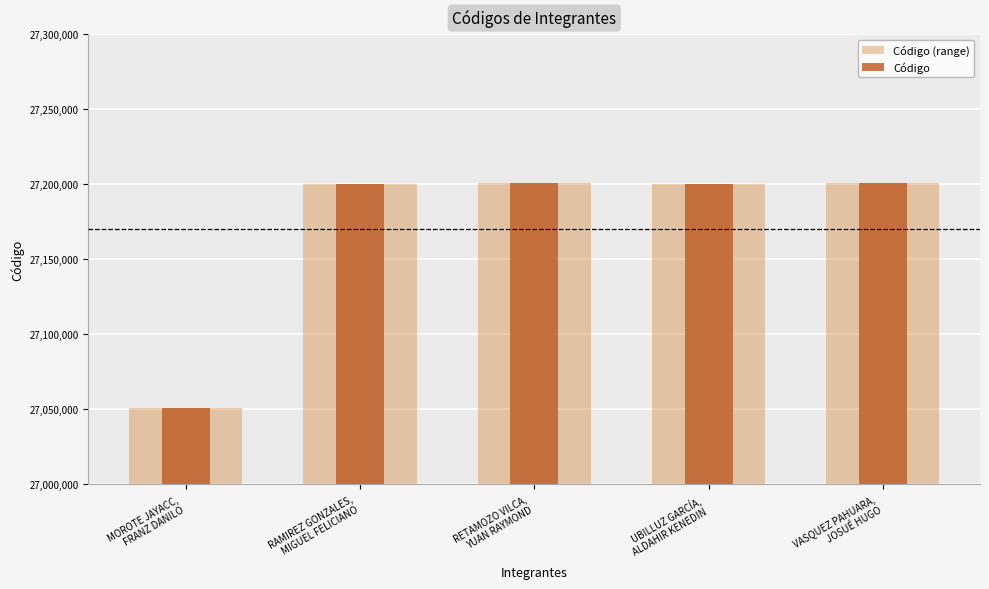

List the labels in order of Código value, largest first.

RETAMOZO VILCA,
YUAN RAYMOND, VASQUEZ PAHUARA,
JOSUÉ HUGO, UBILLUZ GARCÍA,
ALDAHIR KENEDIN, RAMIREZ GONZALES,
MIGUEL FELICIANO, MOROTE JAYACC,
FRANZ DANILO